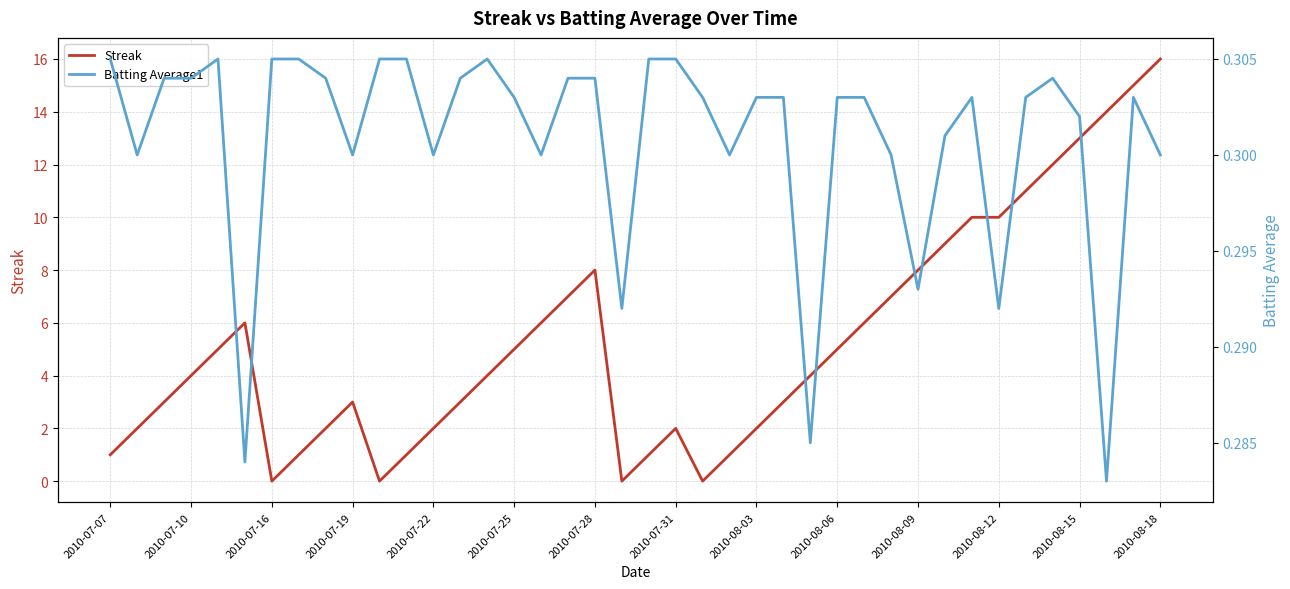

Is it true that Batting Average1 equals 0.4 at 28?

False